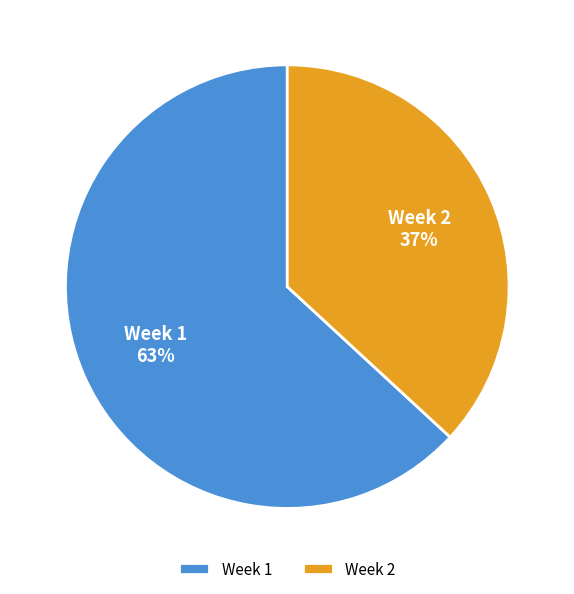

Do Week 2 and Week 1 together represent more than half of the pie?

Yes